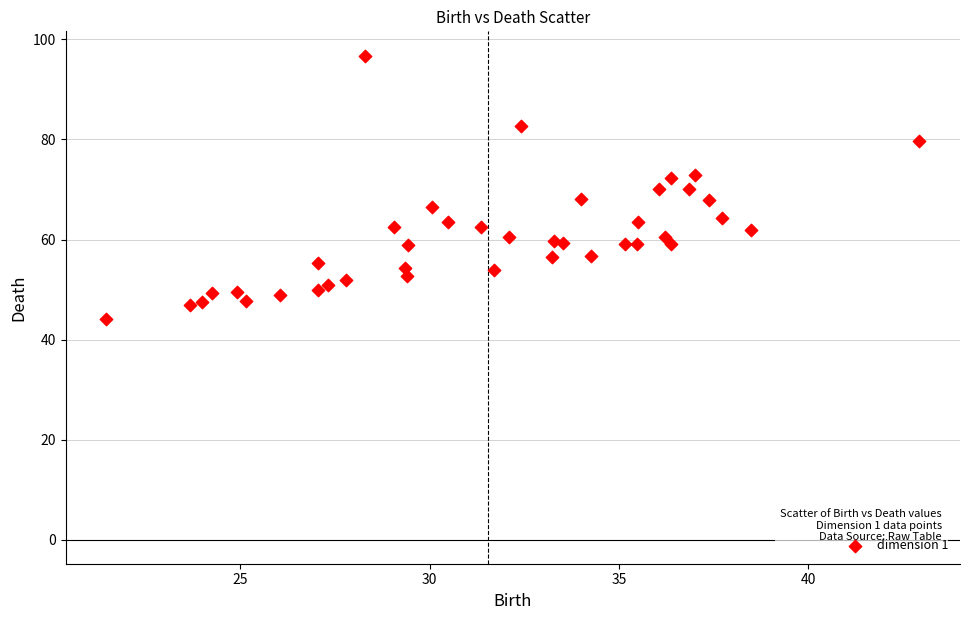

What is the range of Y values (max minus min)?

52.6